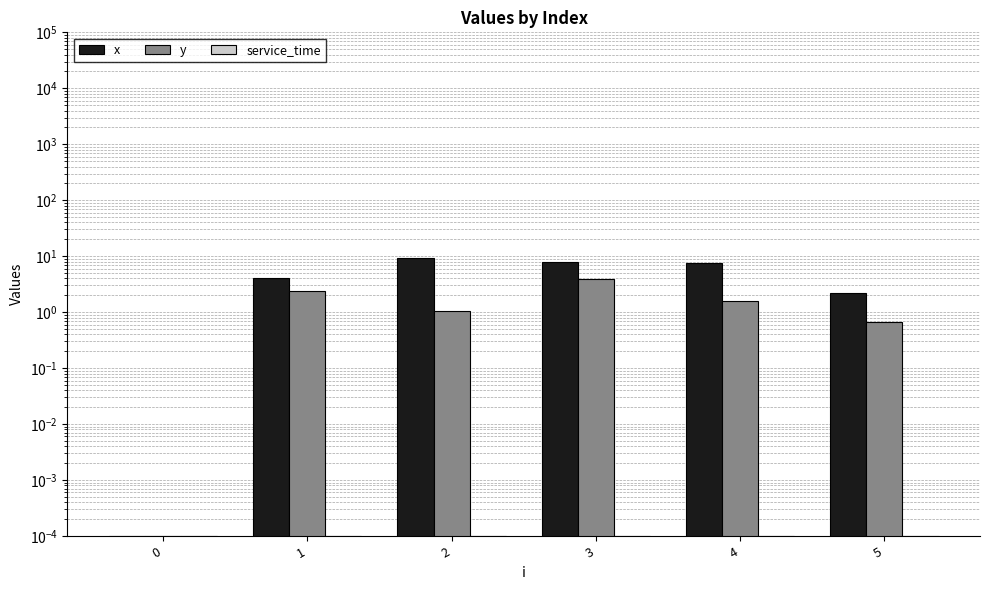

Which has a higher value, 0 or 2?

2